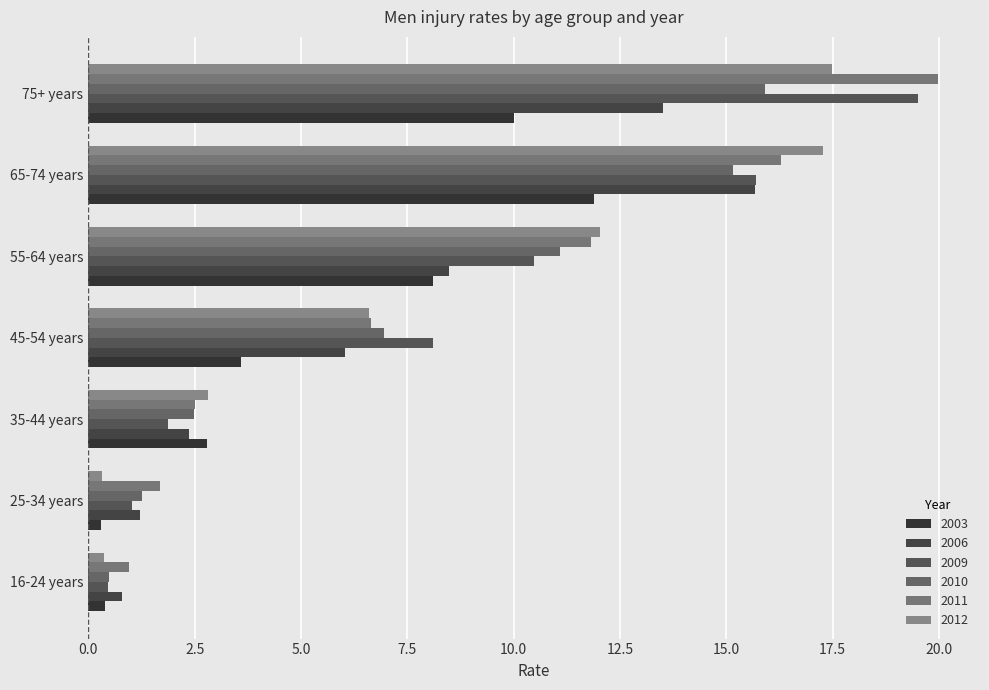

The 2011 series shows 4.2 at 35-44 years. True or false?

False